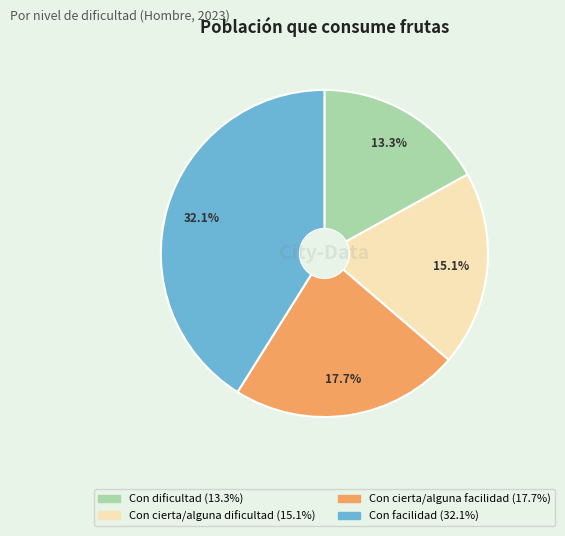

Rank the categories by value from lowest to highest.

Con dificultad, Con cierta/alguna dificultad, Con cierta/alguna facilidad, Con facilidad